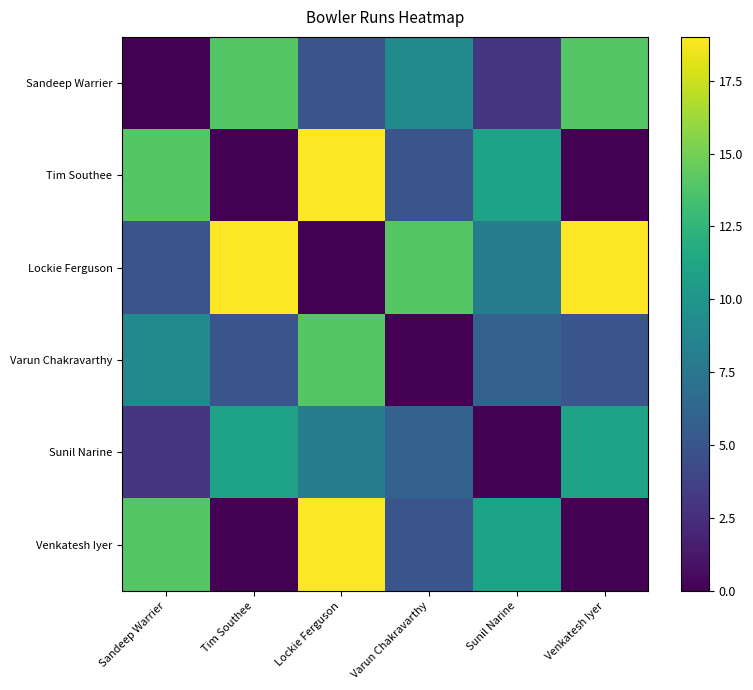

Reading right to left, list all the values displayed in this chart.

Sandeep Warrier: Venkatesh Iyer=14	Sunil Narine=3	Varun Chakravarthy=9	Lockie Ferguson=5	Tim Southee=14	Sandeep Warrier=0
Tim Southee: Venkatesh Iyer=0	Sunil Narine=11	Varun Chakravarthy=5	Lockie Ferguson=19	Tim Southee=0	Sandeep Warrier=14
Lockie Ferguson: Venkatesh Iyer=19	Sunil Narine=8	Varun Chakravarthy=14	Lockie Ferguson=0	Tim Southee=19	Sandeep Warrier=5
Varun Chakravarthy: Venkatesh Iyer=5	Sunil Narine=6	Varun Chakravarthy=0	Lockie Ferguson=14	Tim Southee=5	Sandeep Warrier=9
Sunil Narine: Venkatesh Iyer=11	Sunil Narine=0	Varun Chakravarthy=6	Lockie Ferguson=8	Tim Southee=11	Sandeep Warrier=3
Venkatesh Iyer: Venkatesh Iyer=0	Sunil Narine=11	Varun Chakravarthy=5	Lockie Ferguson=19	Tim Southee=0	Sandeep Warrier=14